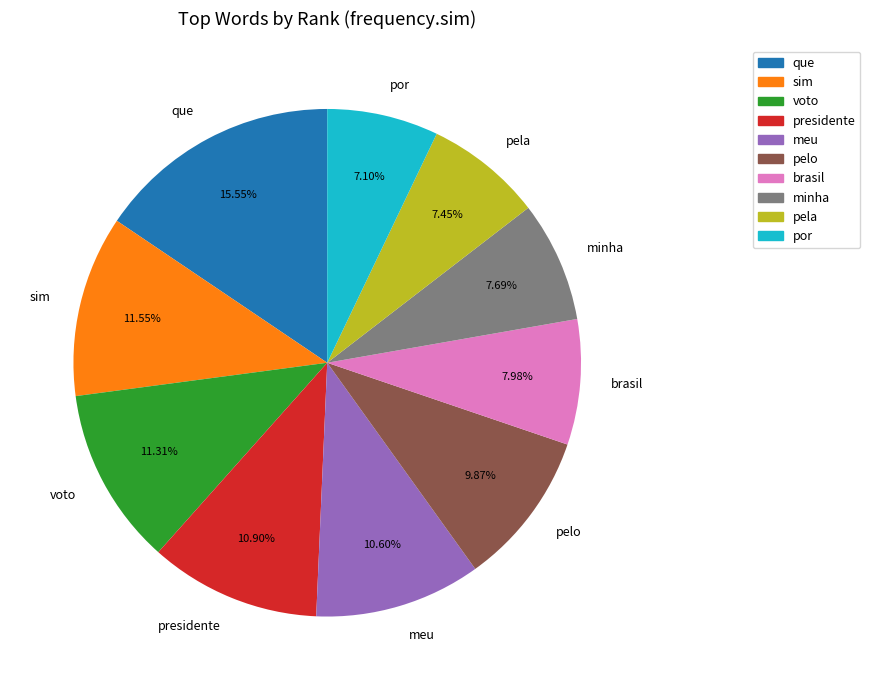

Which has a higher value, brasil or meu?

meu